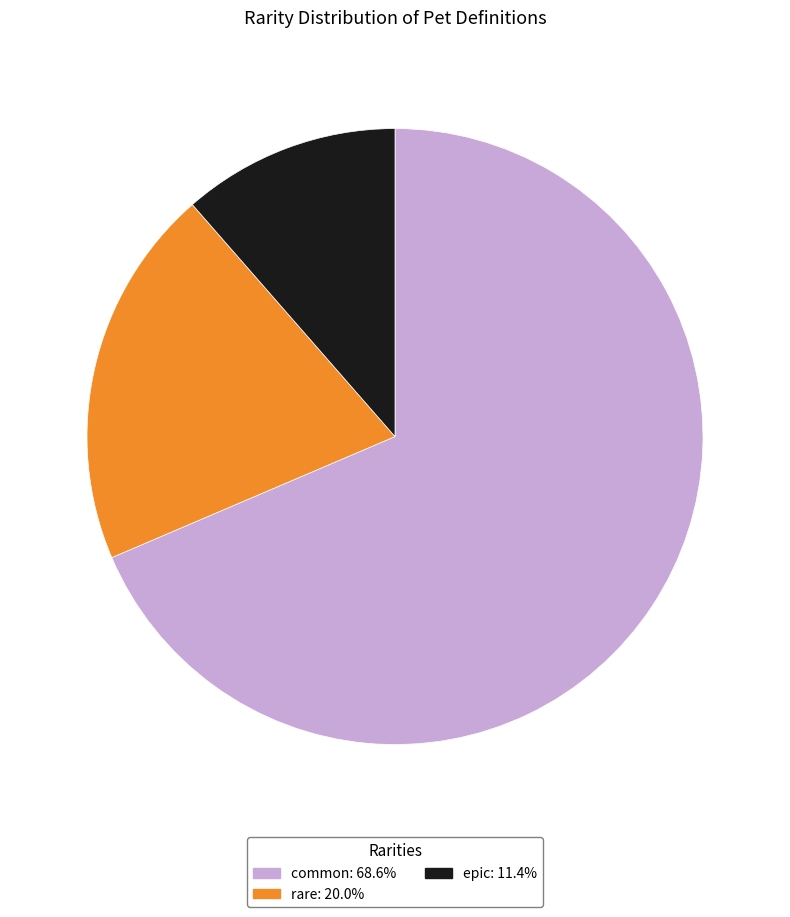

What is the smallest slice in the pie chart?

epic